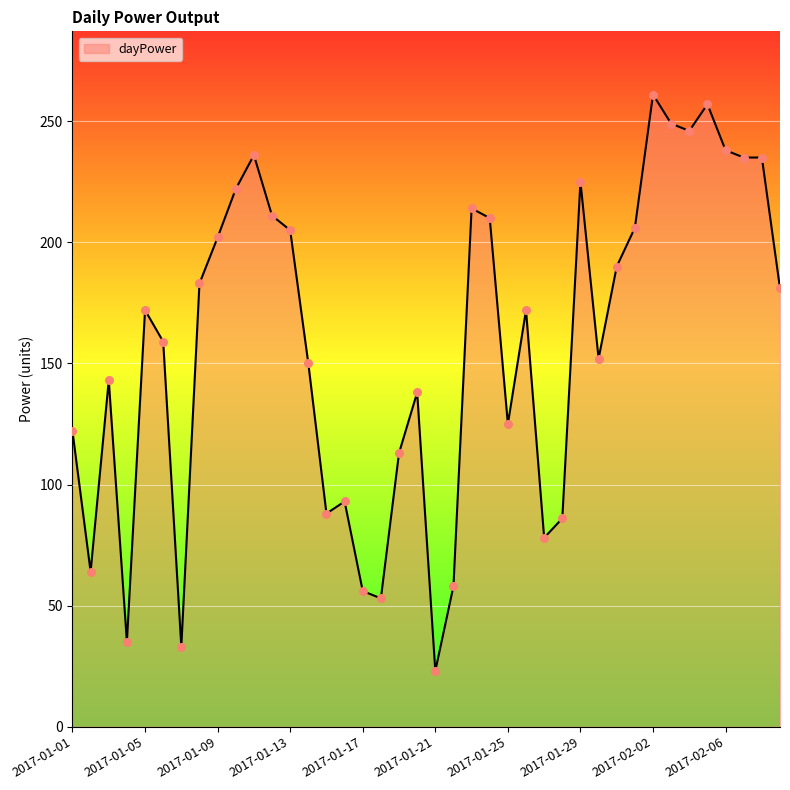

What is the smallest value displayed?

23